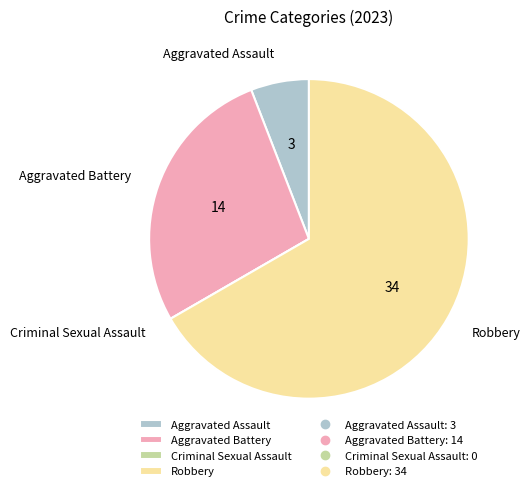

Which category has the biggest portion of the pie?

Robbery